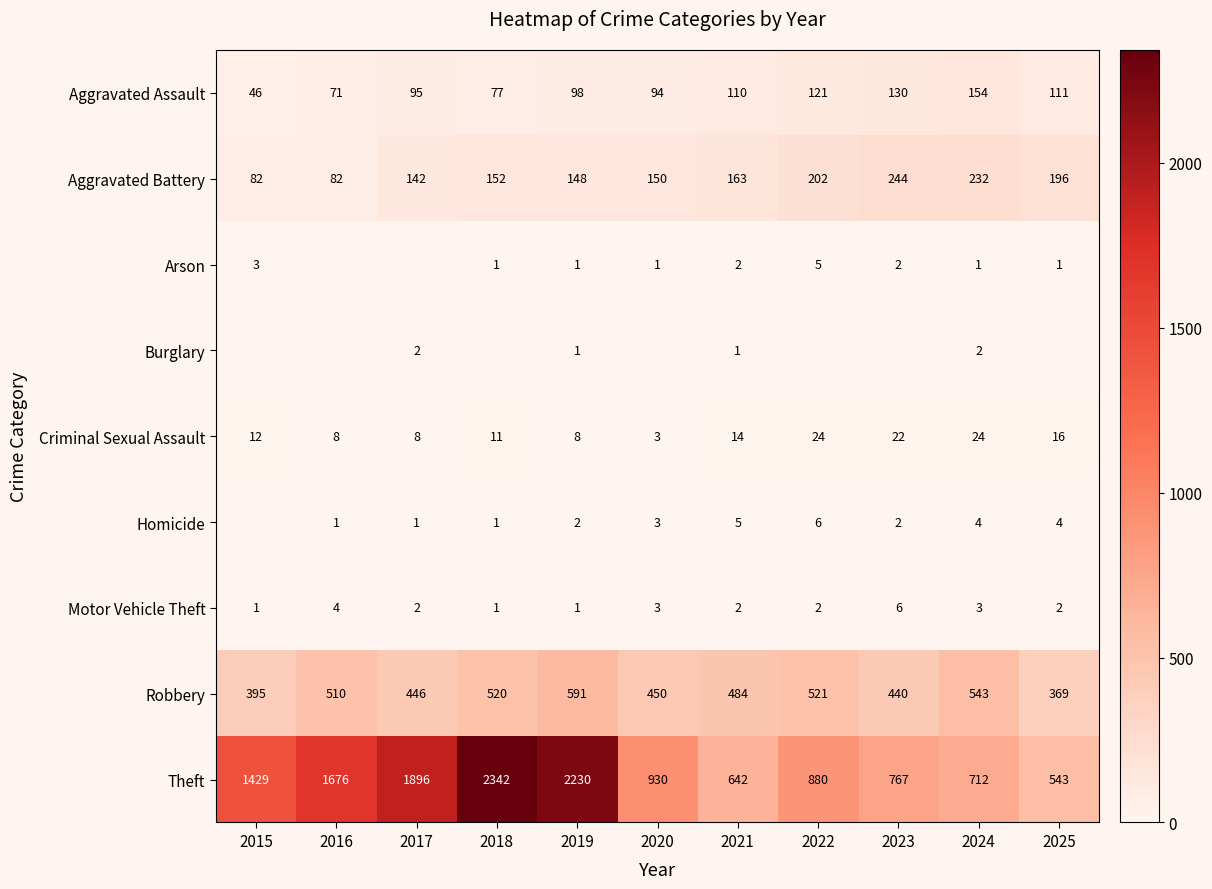

What is the total value across all series at 2018?

3105